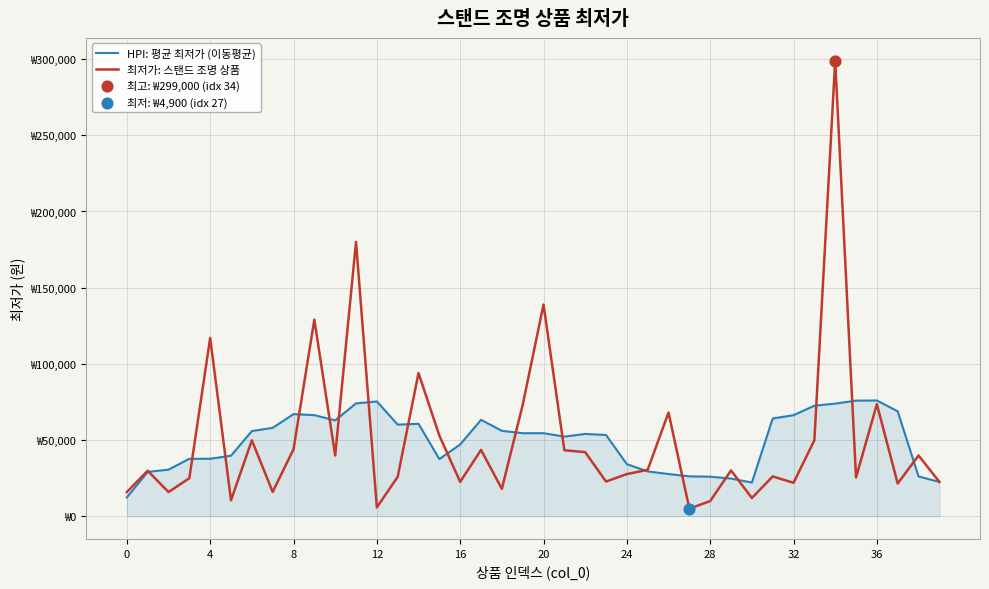

Is this an area chart (filled region under the line)?

Yes